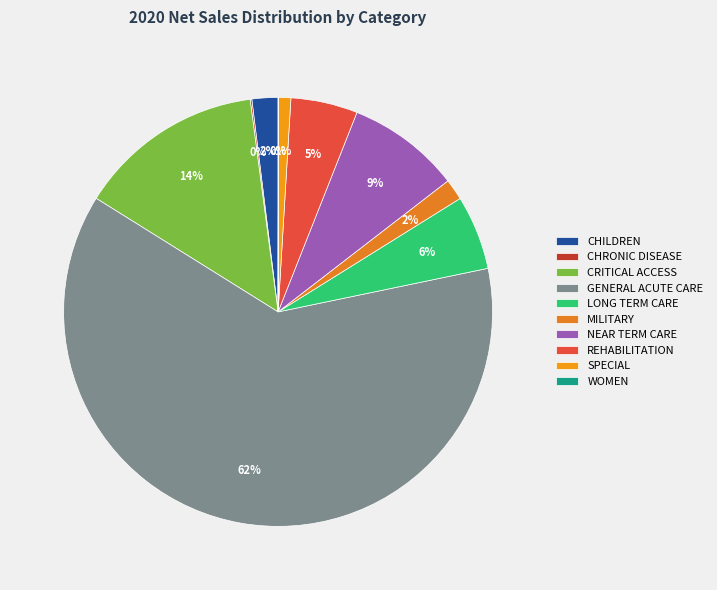

To the nearest percent, what is the difference between the CHRONIC DISEASE and REHABILITATION slice percentages?

5%